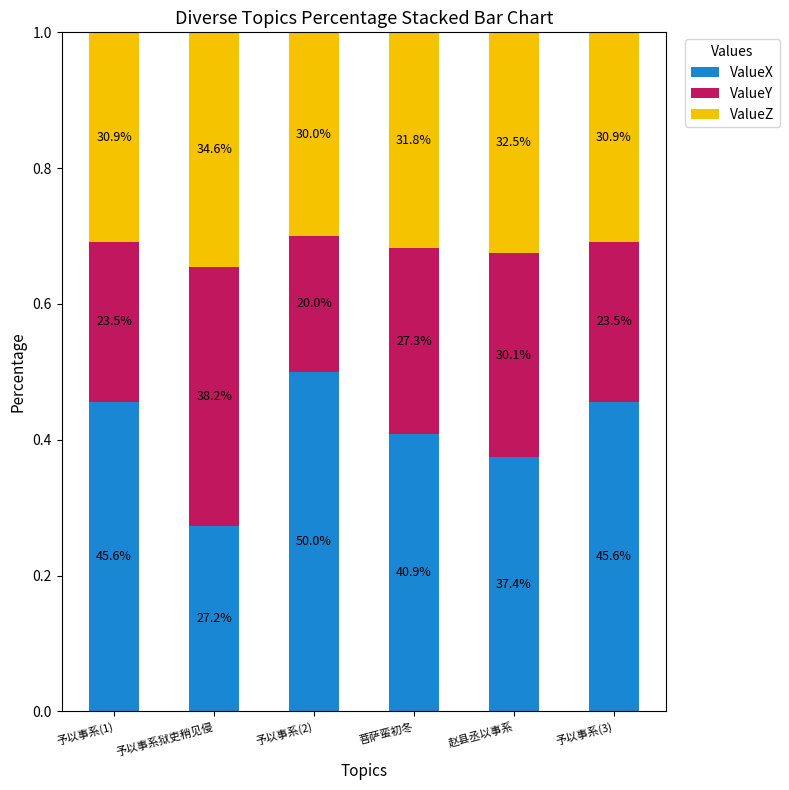

At which category is the sum across all series the highest?

予以事系(1)